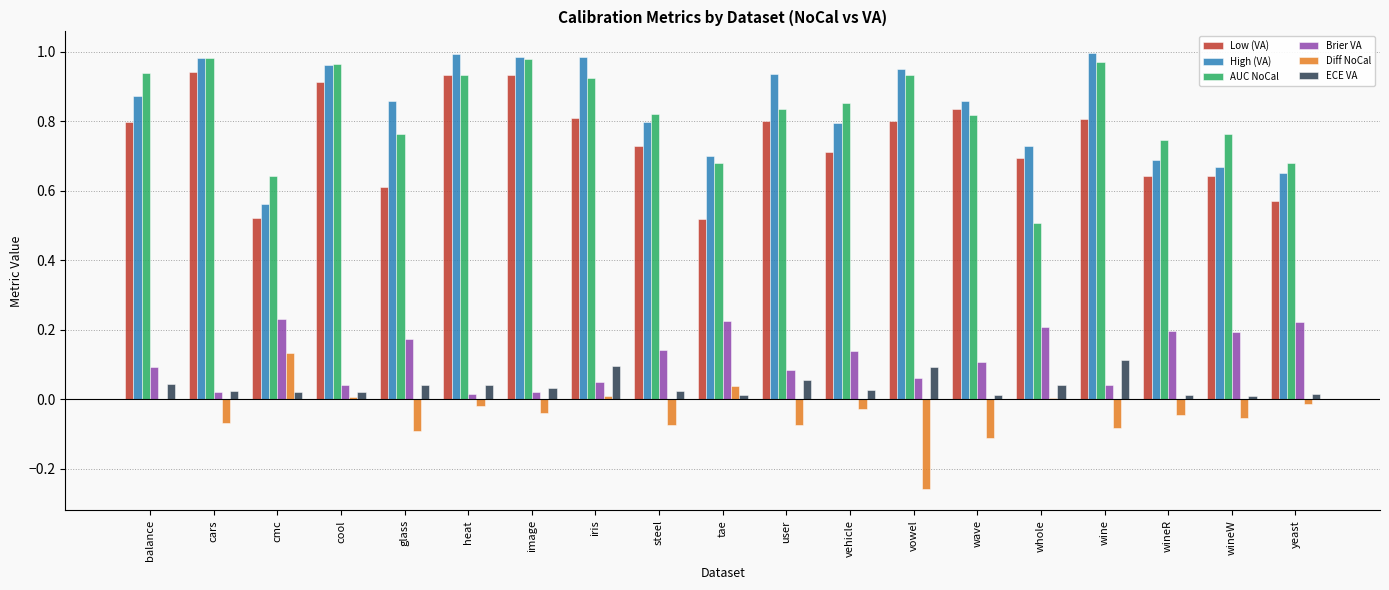

Is the value of AUC NoCal at vehicle greater than the value of High (VA) at yeast?

Yes